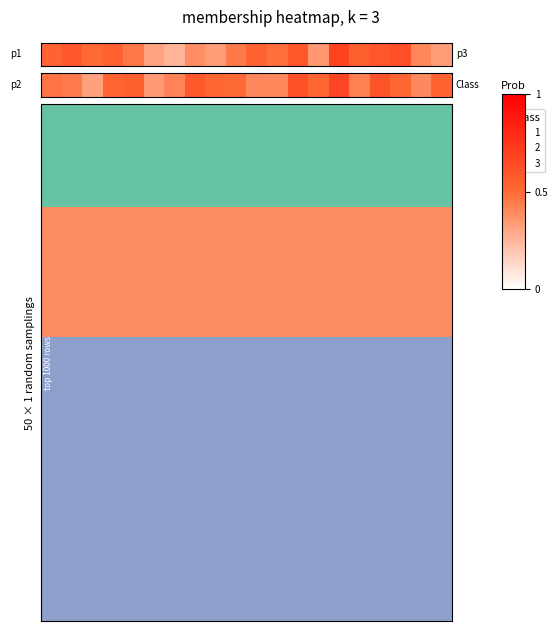

Which has a higher value, 1 or 17?

17